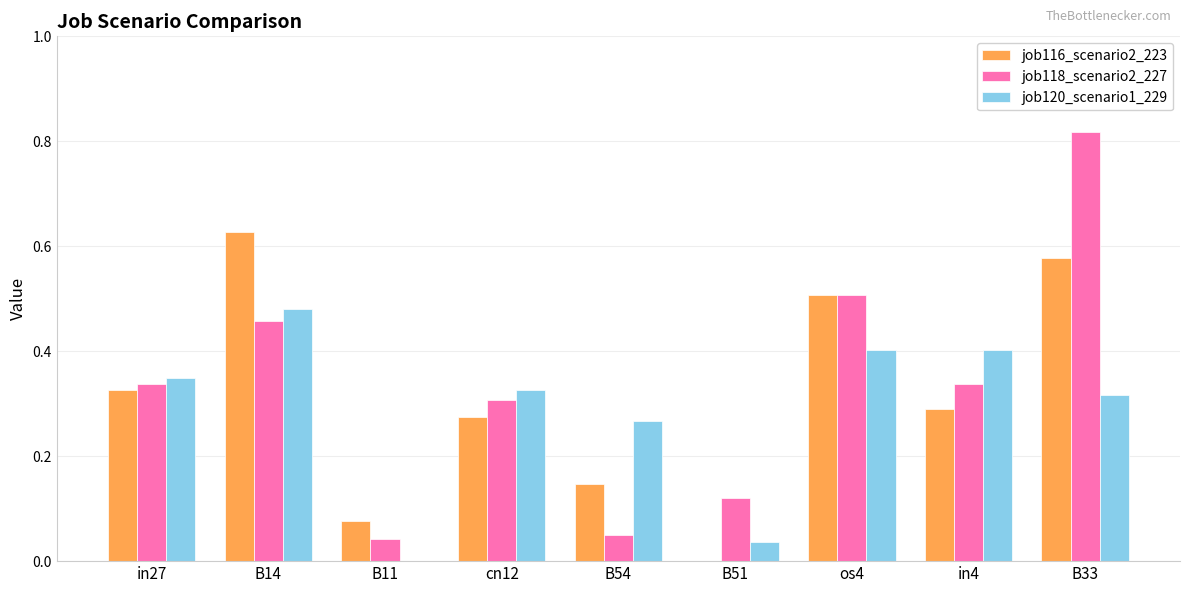

Between B14 and in4, which series saw the biggest shift?

job116_scenario2_223